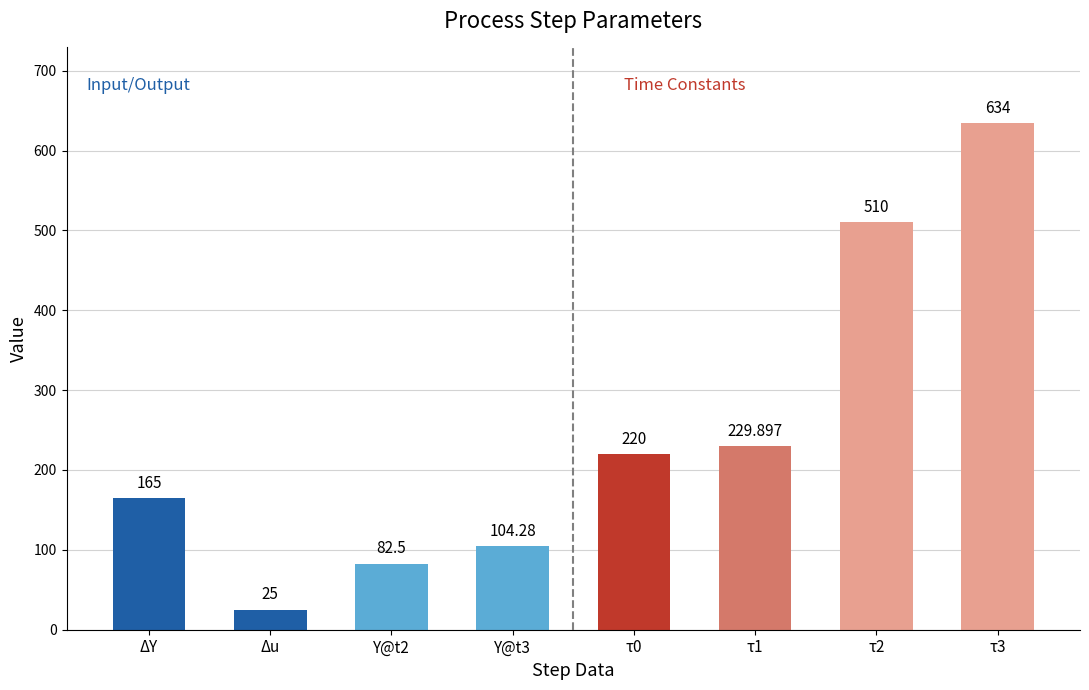

List the labels in order of value, largest first.

τ3, τ2, τ1, τ0, ΔY, Y@t3, Y@t2, Δu